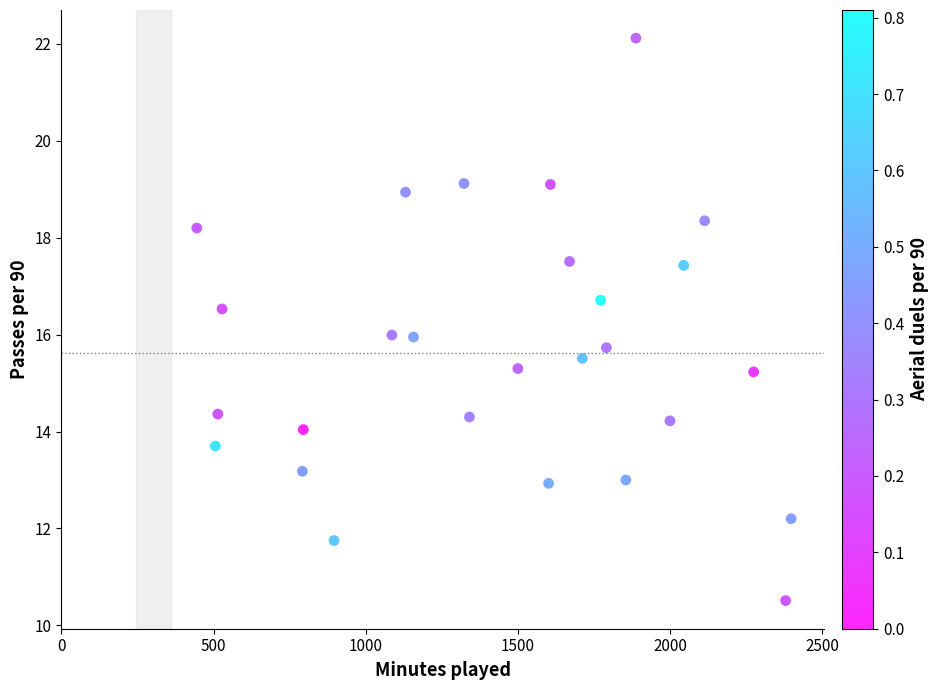

What is the range of X values (max minus min)?

1953.0